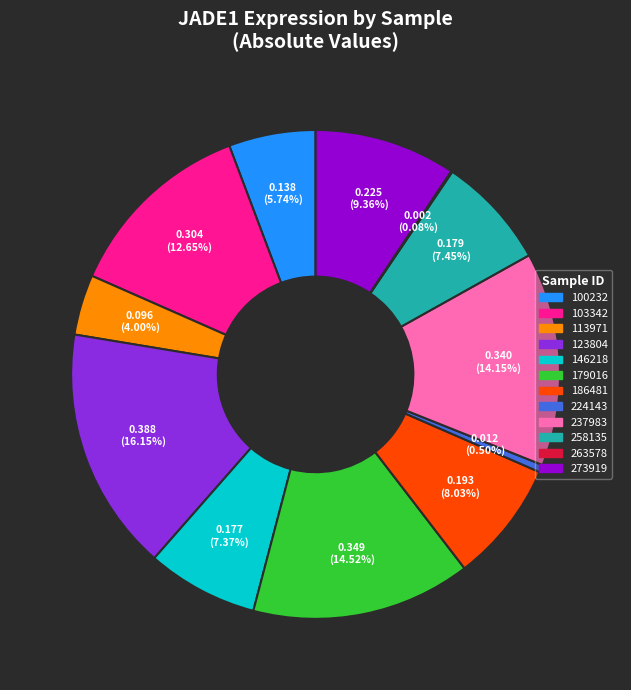

Is there a majority slice in this chart?

No